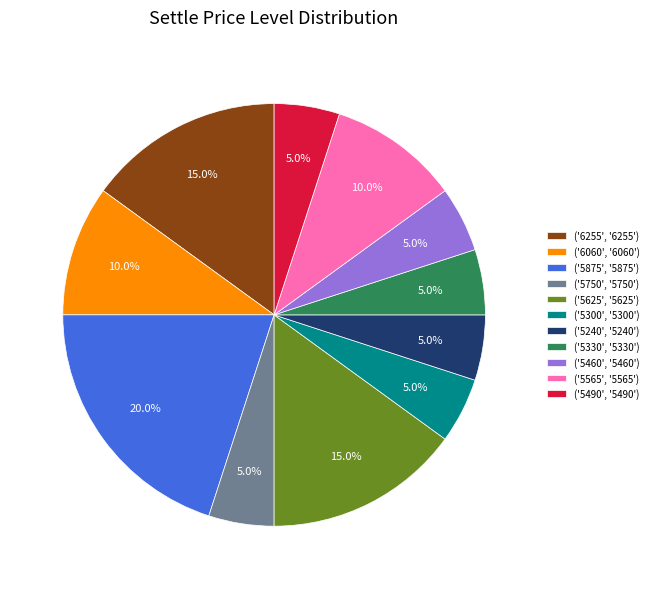

Approximately how many times larger is the value at ('5565', '5565') compared to ('6060', '6060')?

1.0